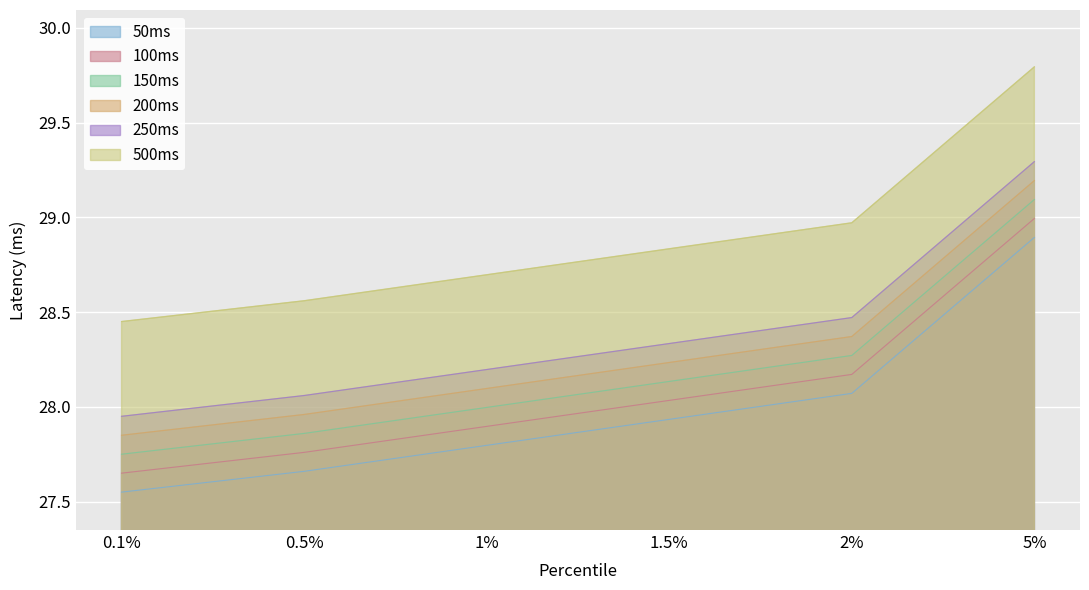

True or false: 150ms has a value of 45.8 at 1.5%.

False